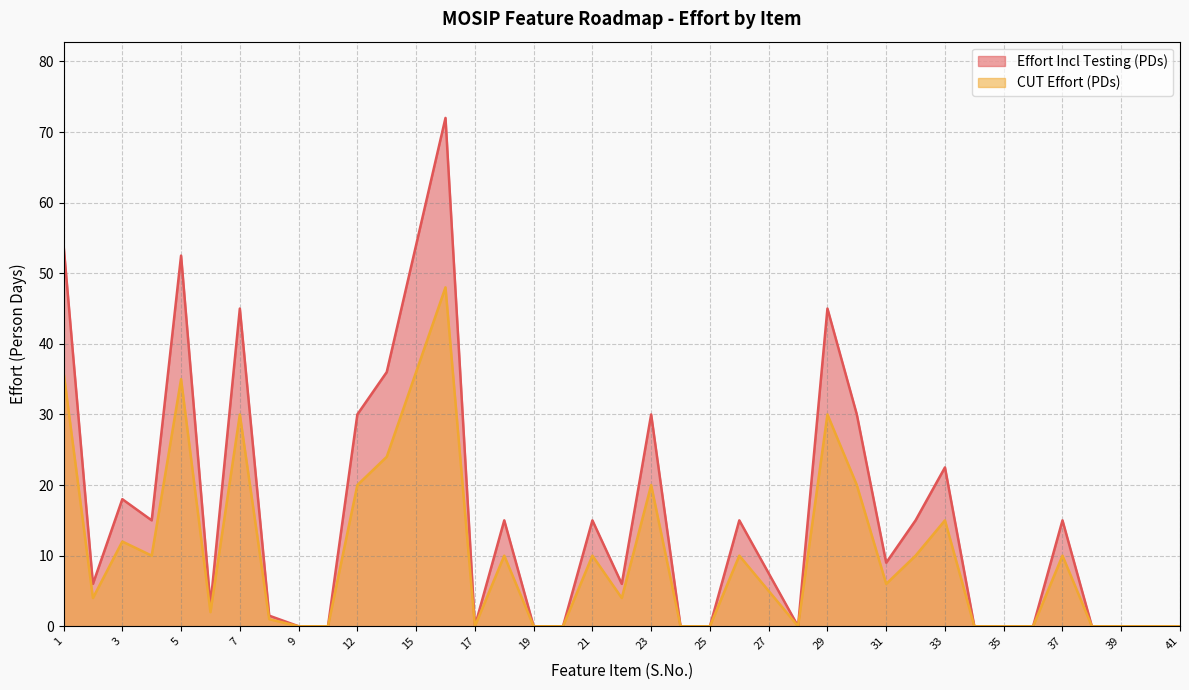

How many data points in CUT Effort (PDs) are above 5?

19